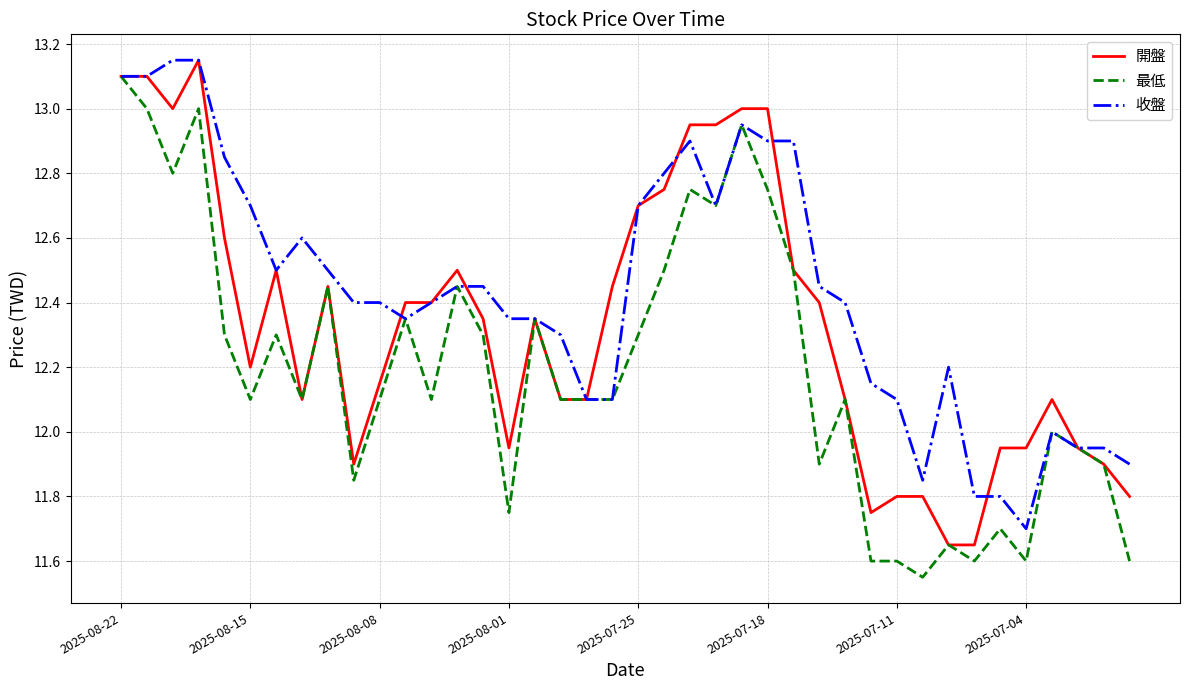

Does the chart have visible grid lines?

Yes